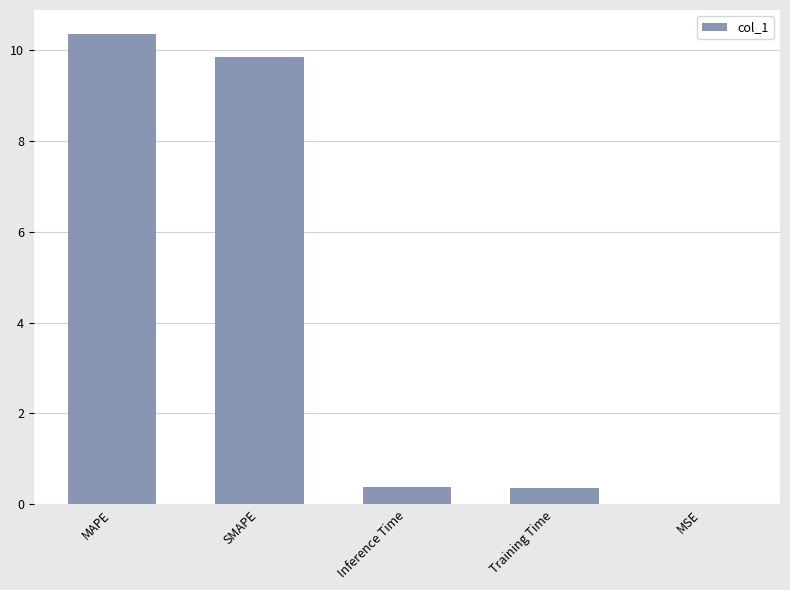

Which category has the highest value across all series?

MAPE